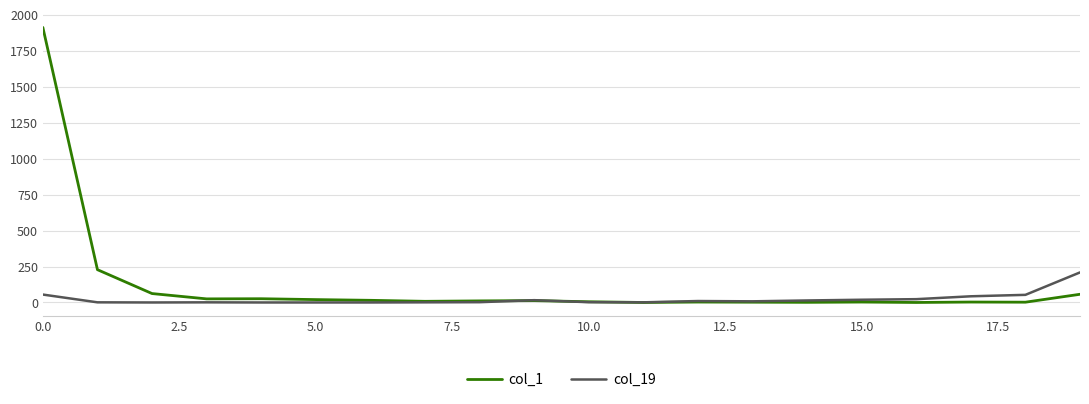

Which series has the widest spread of values?

col_1